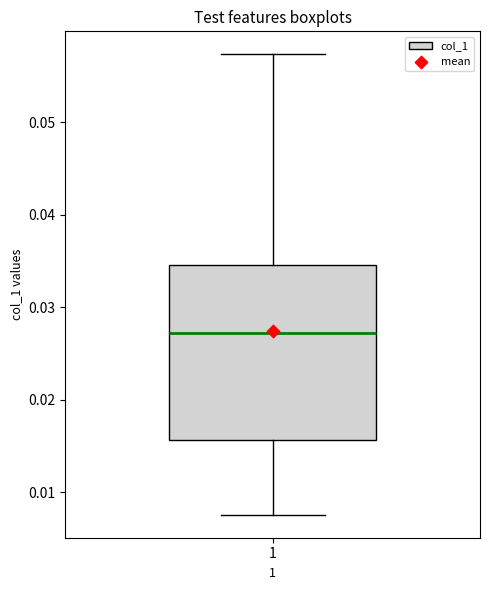

Transcribe this box plot: give where the median line is, the range the box spans, and where the two whiskers end, as read against the y-axis. The values are not printed on the chart, so give them approximately, as read against the axis.

median 0.027, box 0.016 to 0.035, whiskers 0.008 to 0.057